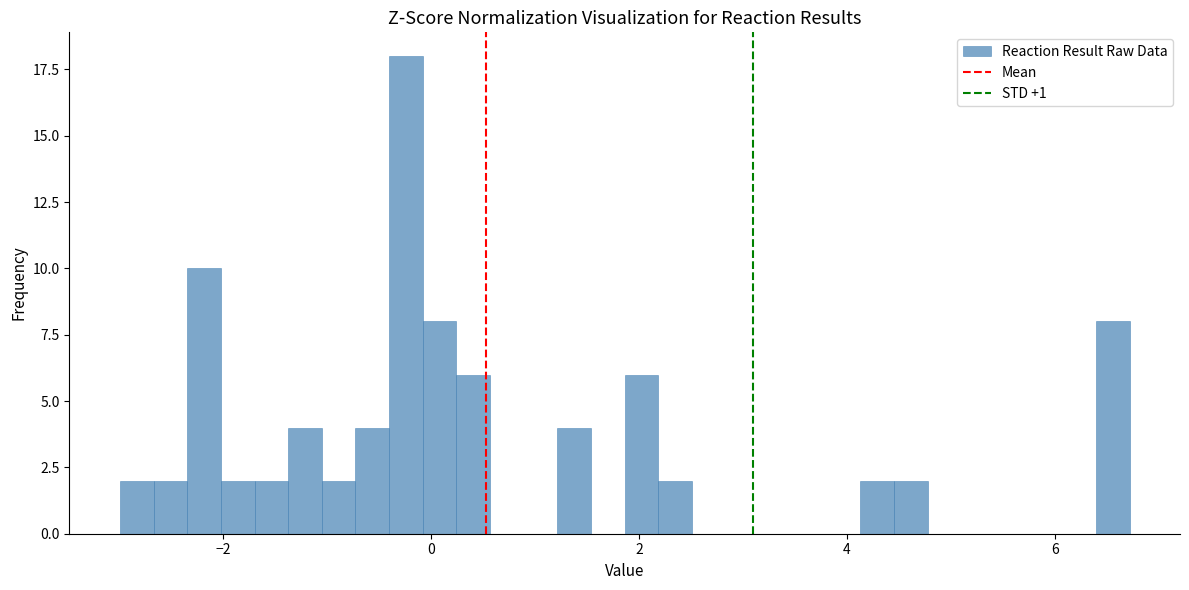

Around what value on the x-axis is the tallest bar? Give the approximate position of its centre, as read against the axis.

-0.2